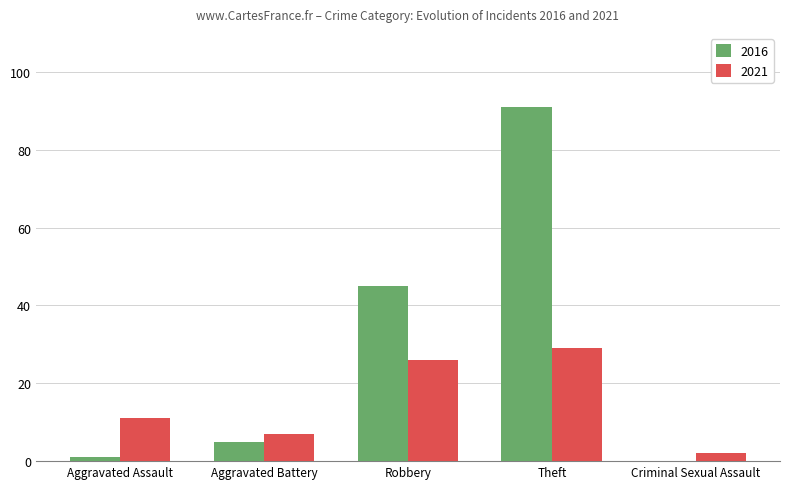

The 2021 series shows 26 at Robbery. True or false?

True